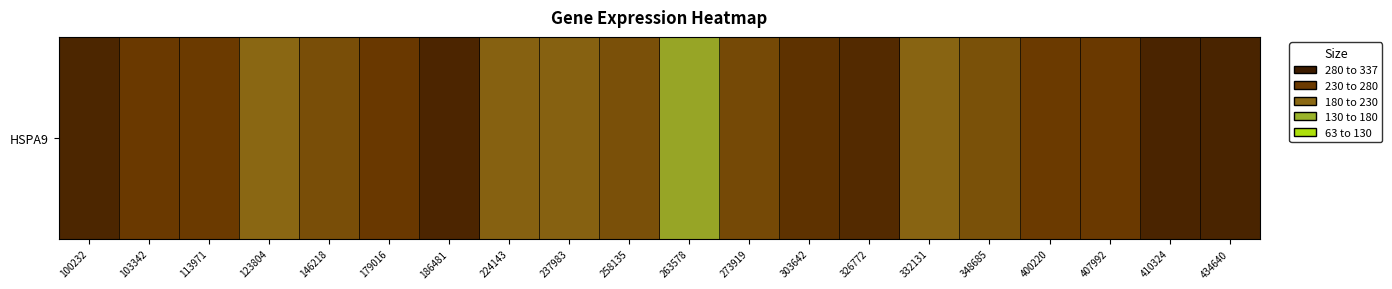

The chart shows a value of 79.2 at 263578. True or false?

False